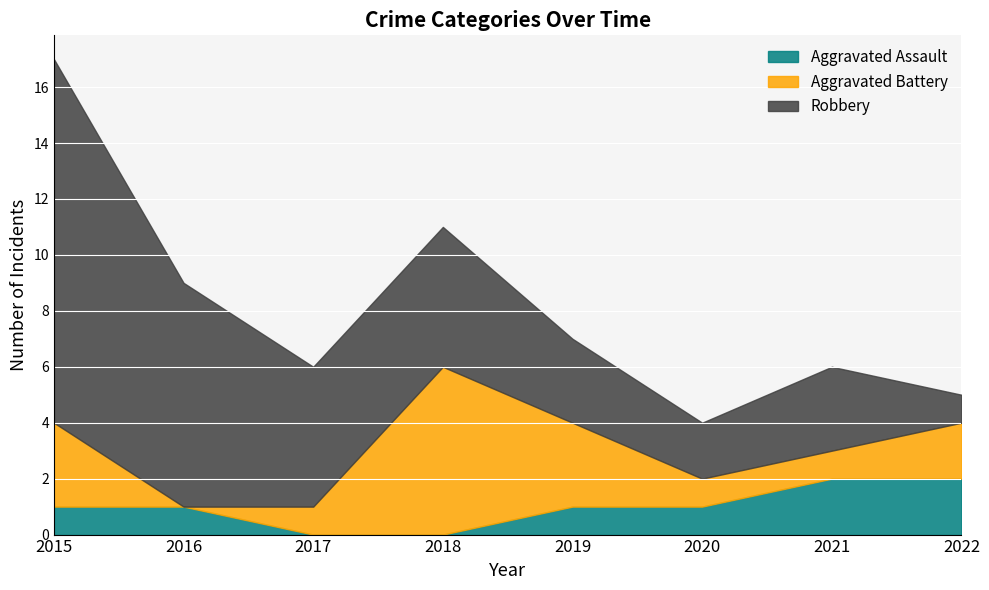

True or false: Aggravated Battery and Aggravated Assault cross at least once.

True